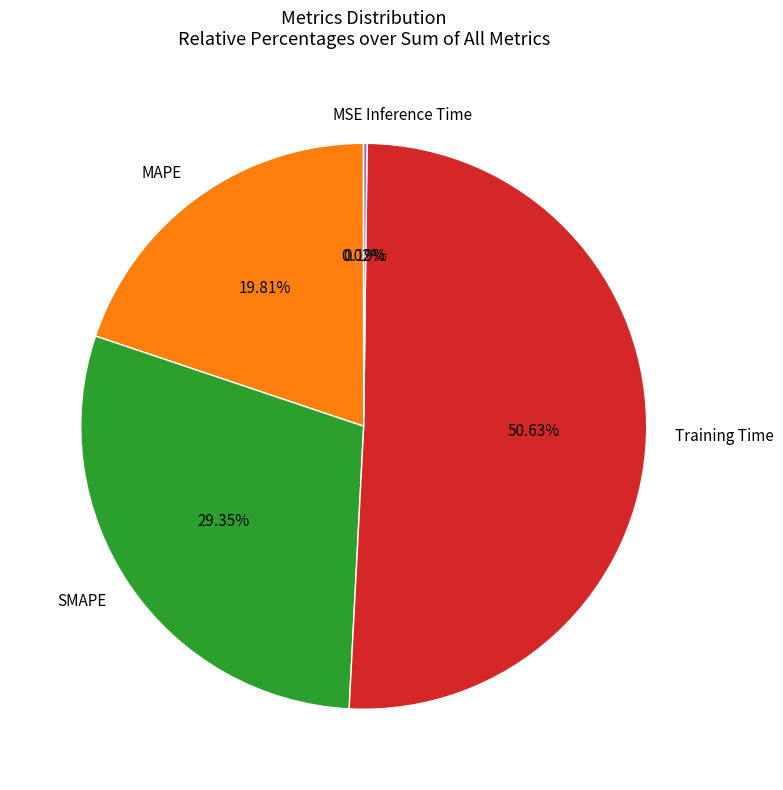

Is there any slice that represents more than half of the pie?

Yes